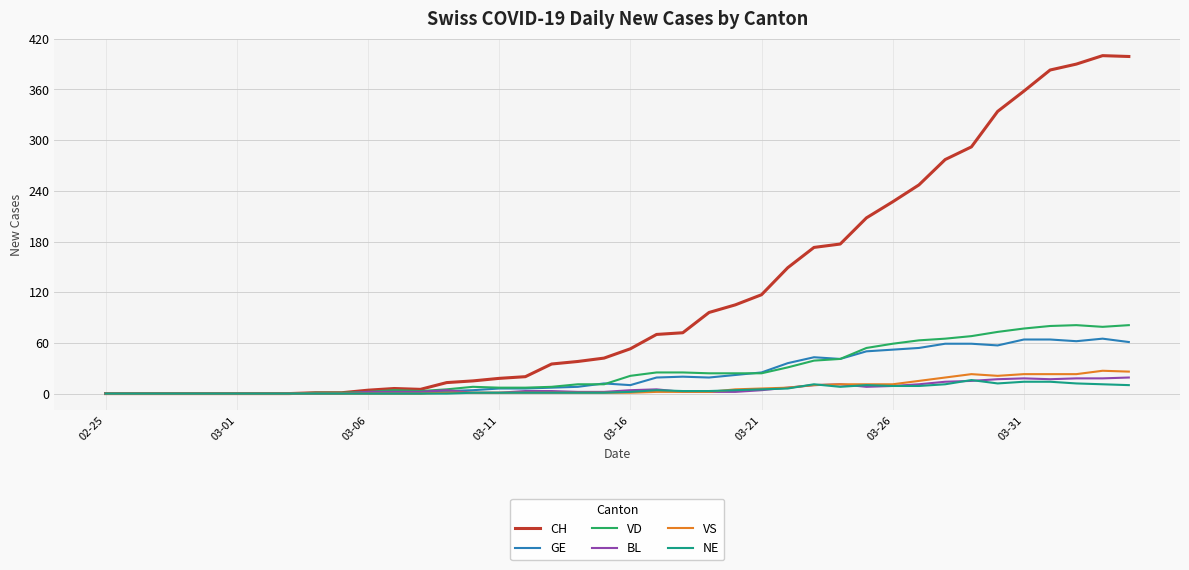

Does the chart have visible grid lines?

Yes